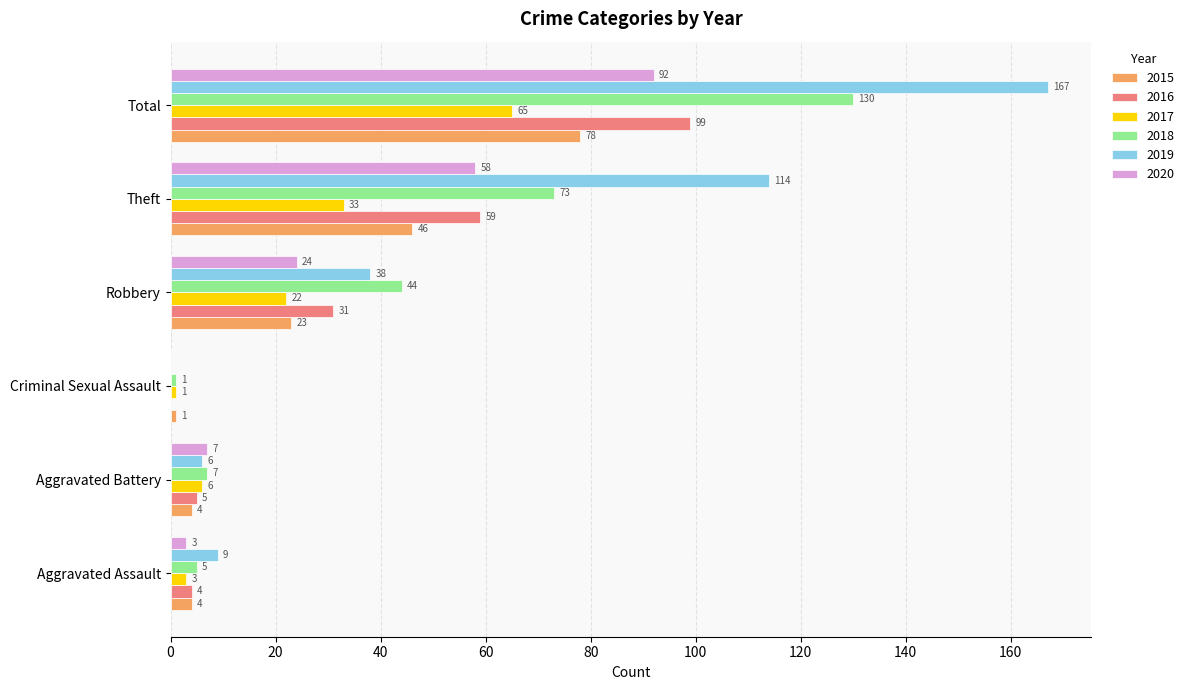

What is the maximum value for 2018?

130